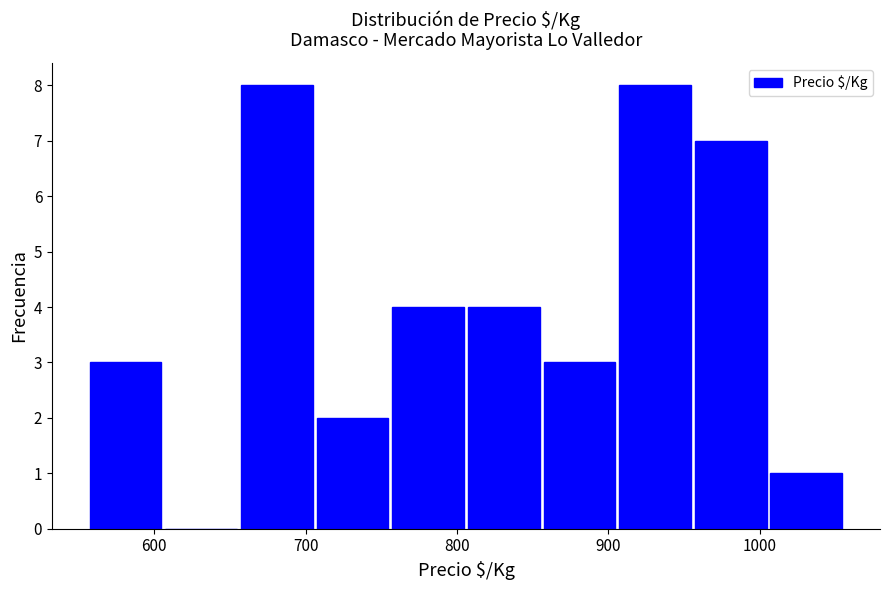

How tall is the bar that spans 756 to 806 on the x-axis? Neither the bar edges nor the heights are printed on the chart, so give them approximately, as read against the axes.

4